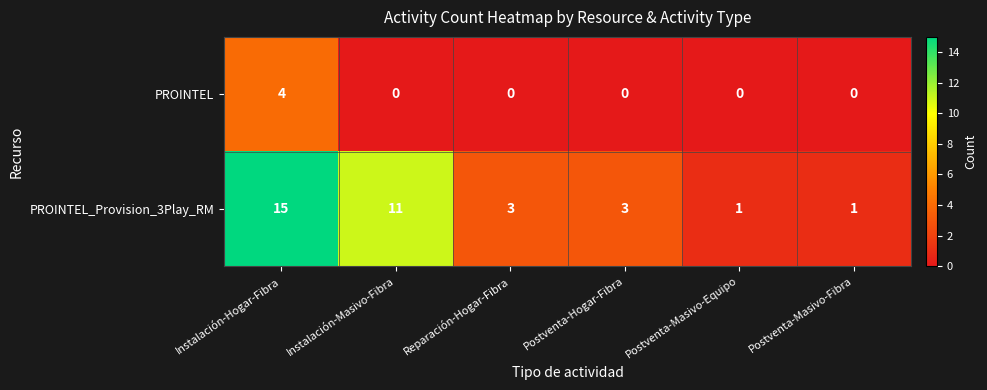

Is it true that PROINTEL equals -2 at Reparación-Hogar-Fibra?

False